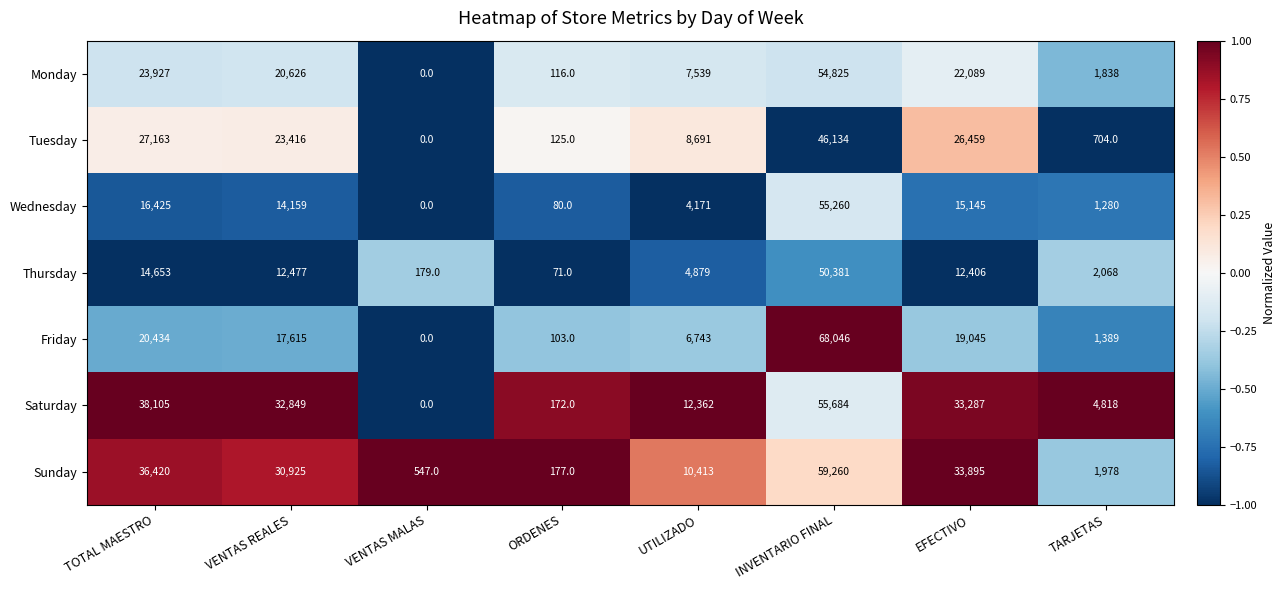

Which series has the widest spread of values?

Friday